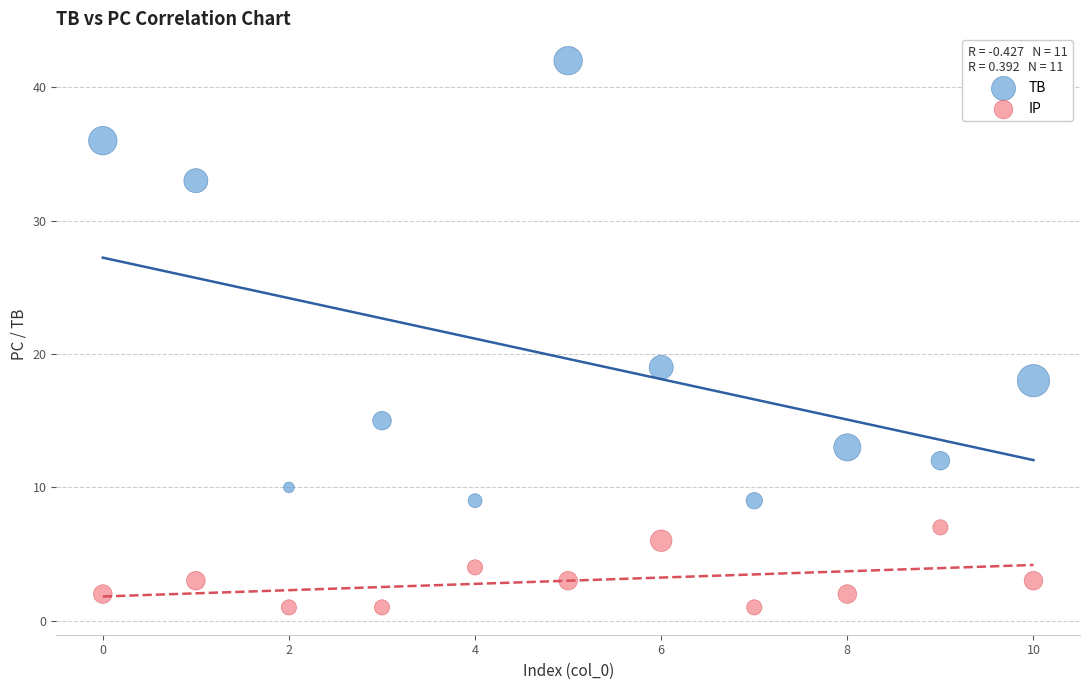

Which series contains the lowest Y value?

IP